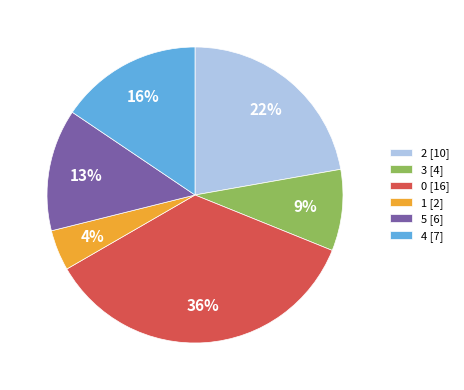

Is it true that 4 [7] is 1% of the pie?

False